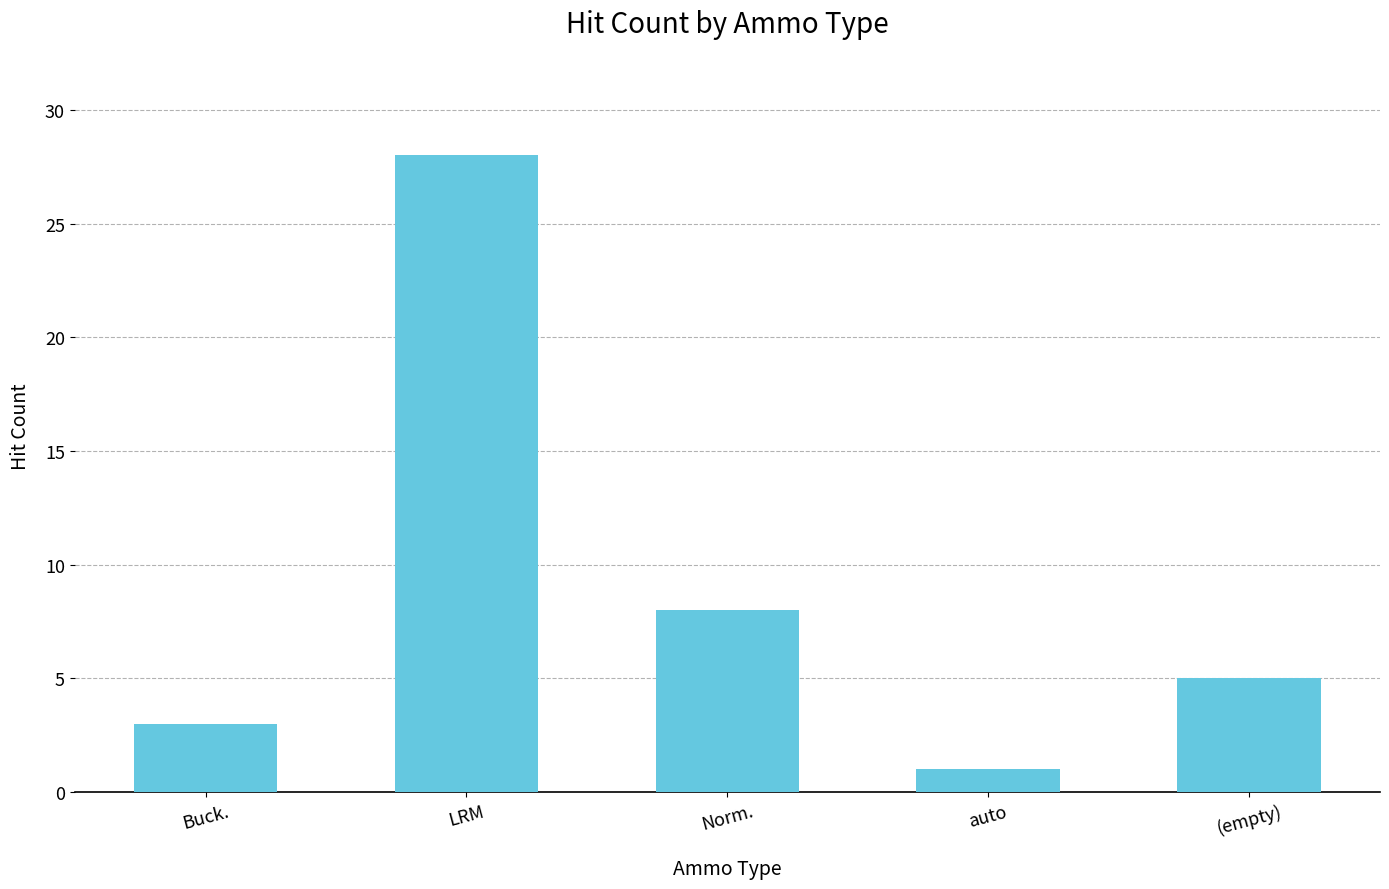

What is the average value?

9